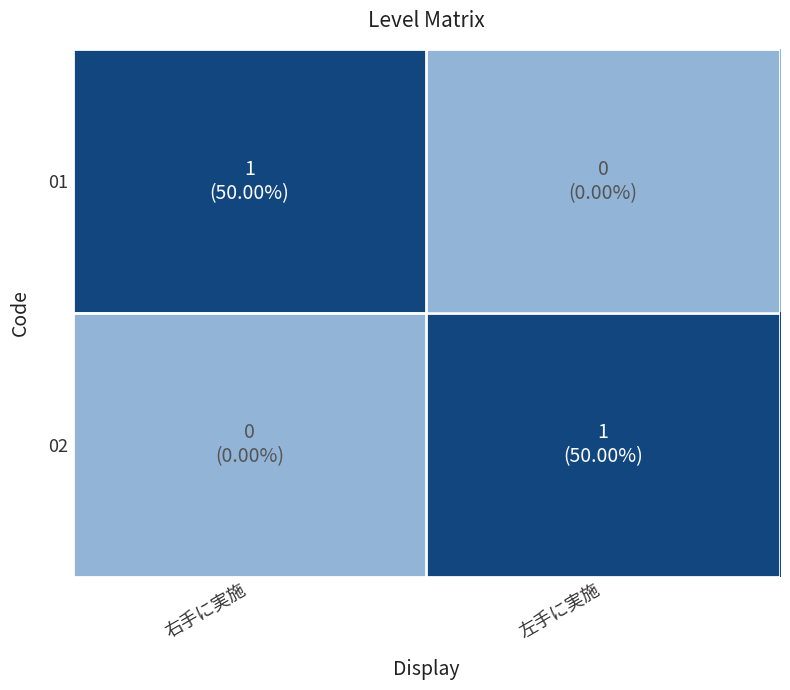

Reading left to right, what are all the values shown in this chart?

01: 右手に実施=1	左手に実施=0
02: 右手に実施=0	左手に実施=1